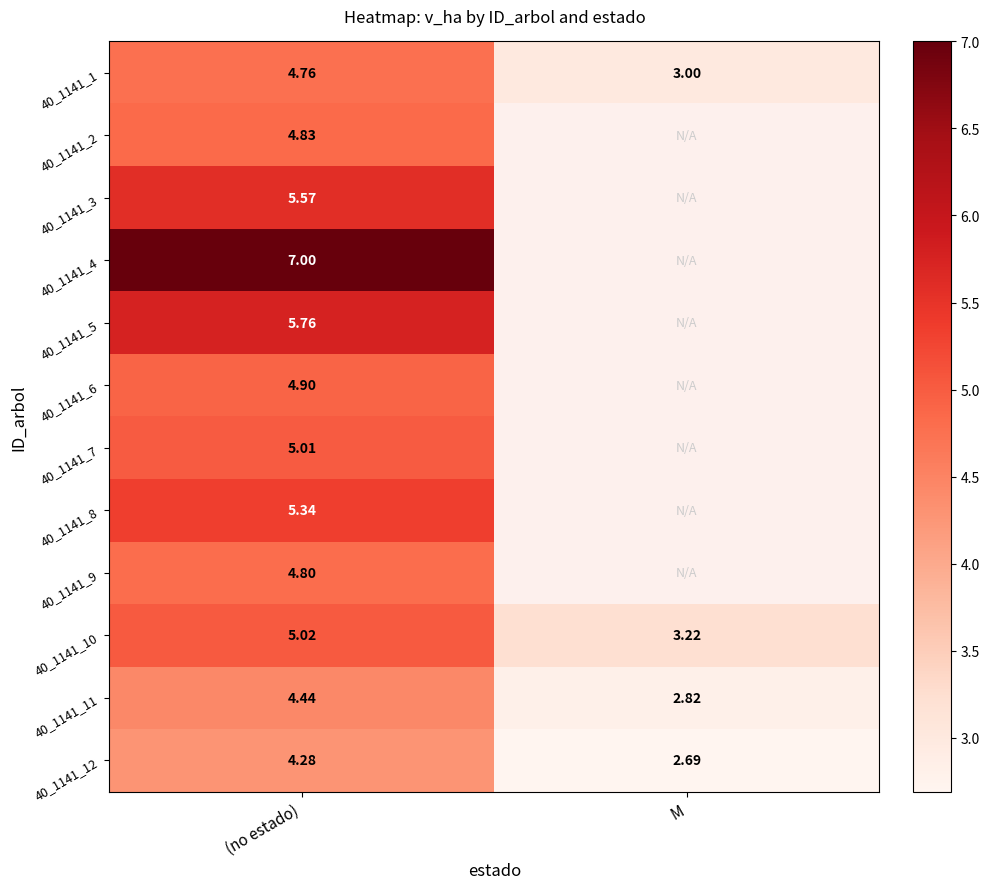

Rank the series at (no estado) from highest to lowest value.

40_1141_4, 40_1141_5, 40_1141_3, 40_1141_8, 40_1141_10, 40_1141_7, 40_1141_6, 40_1141_2, 40_1141_9, 40_1141_1, 40_1141_11, 40_1141_12